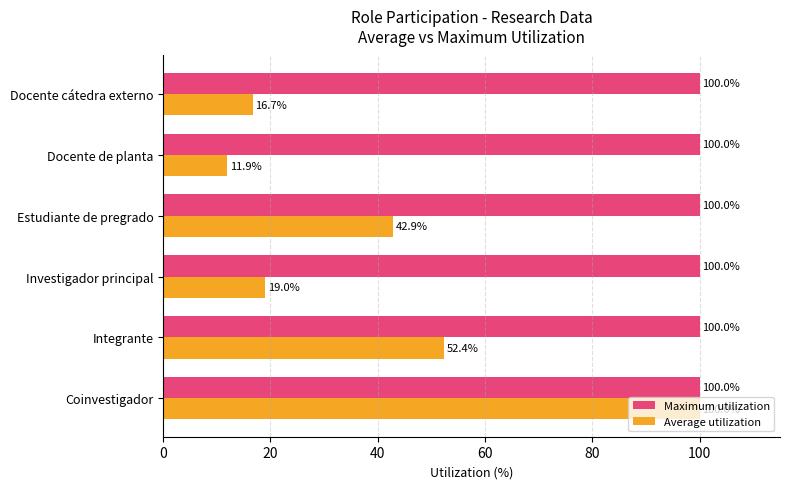

What is the difference between the second highest and minimum values in the Average utilization series?

40.5